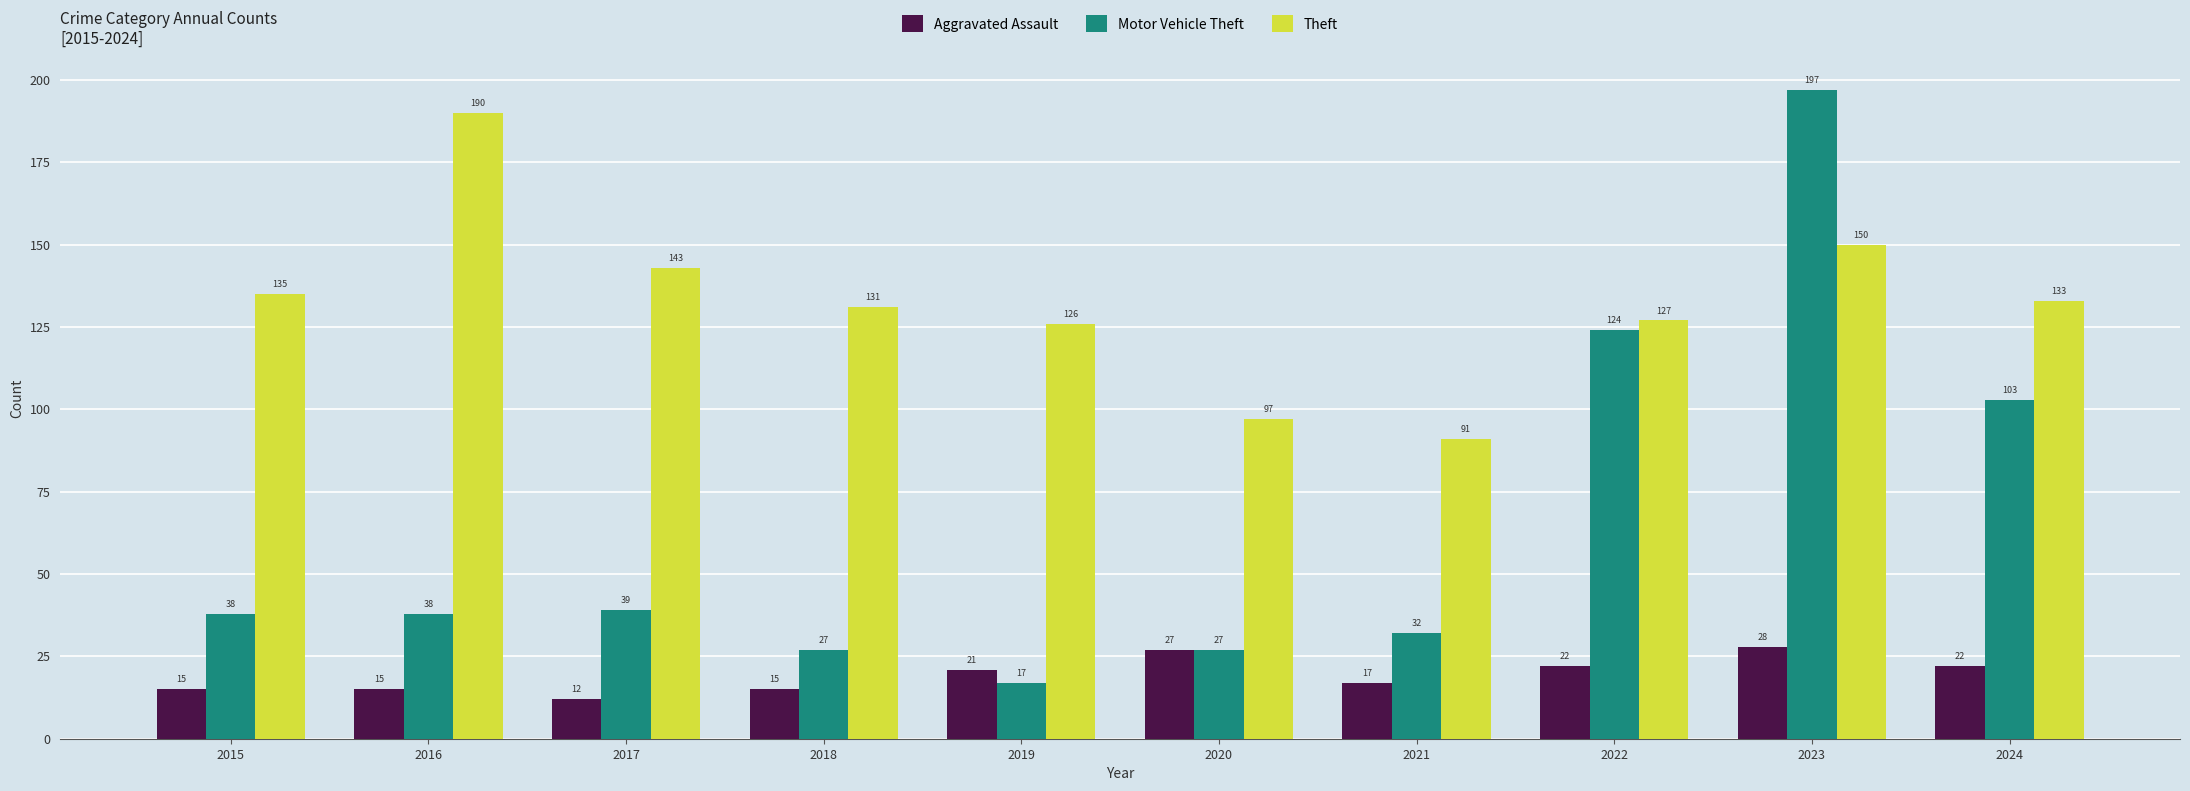

How many distinct data groups are displayed?

3